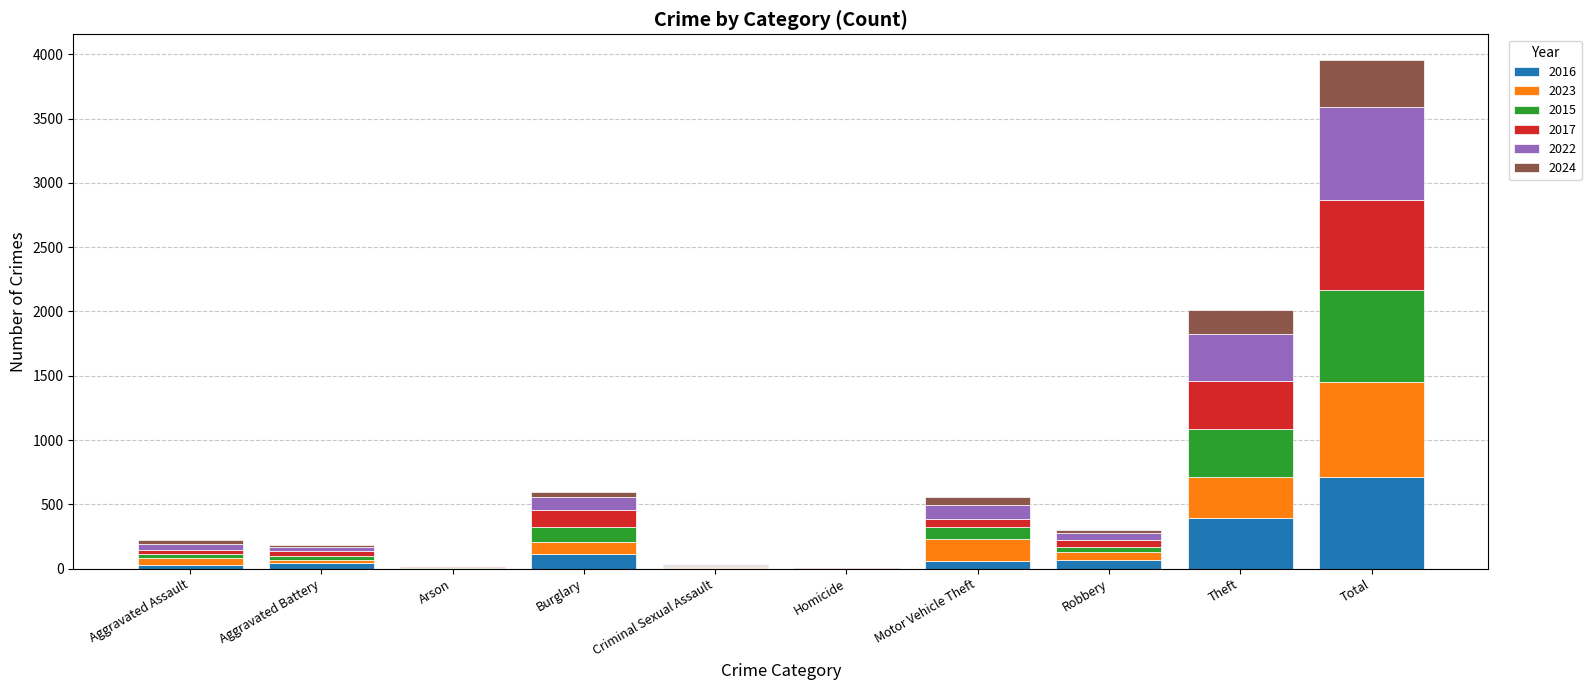

Are the bars horizontal?

No